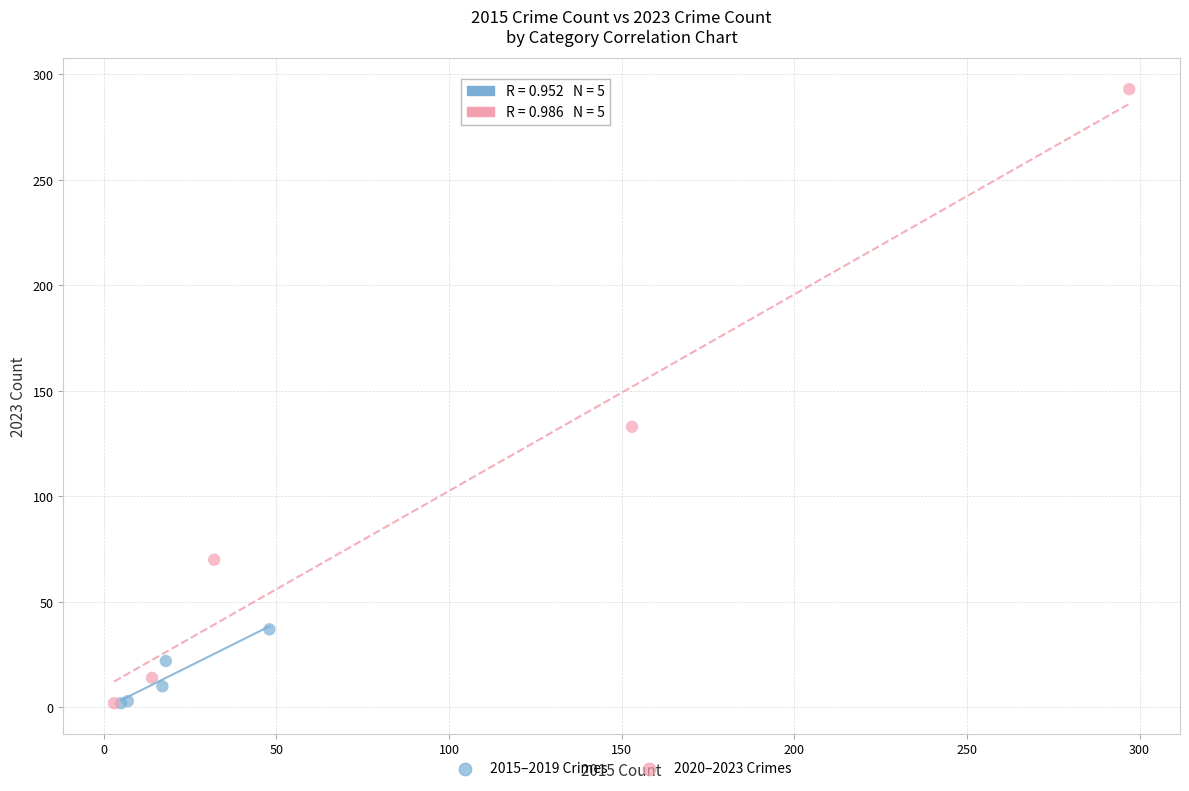

Which series contains the highest Y value?

2020–2023 Crimes